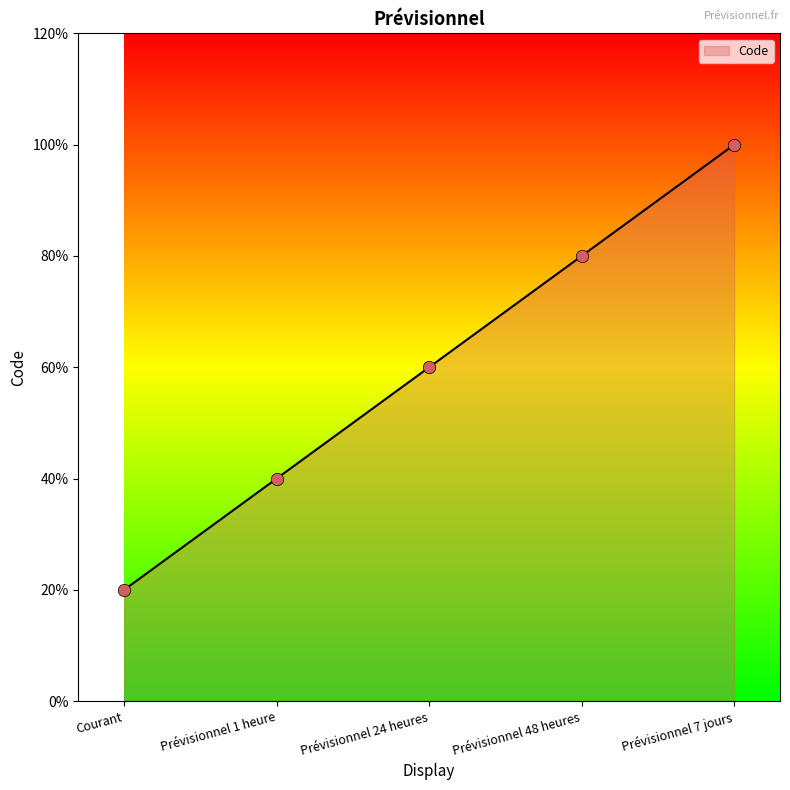

Between Prévisionnel 48 heures and Prévisionnel 24 heures, which is larger?

Prévisionnel 48 heures